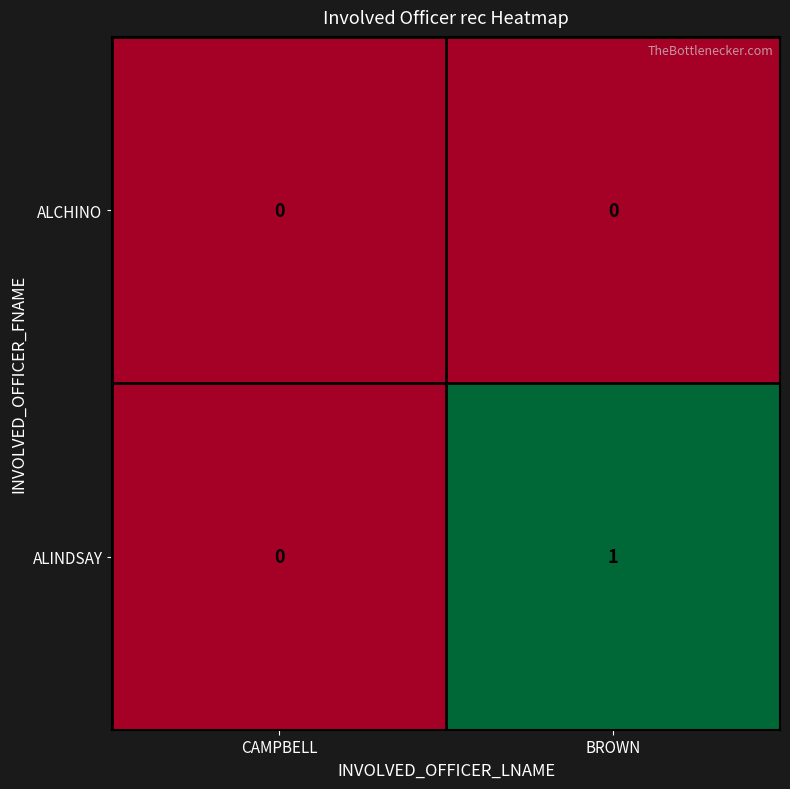

Which series has the largest range (max minus min)?

ALINDSAY